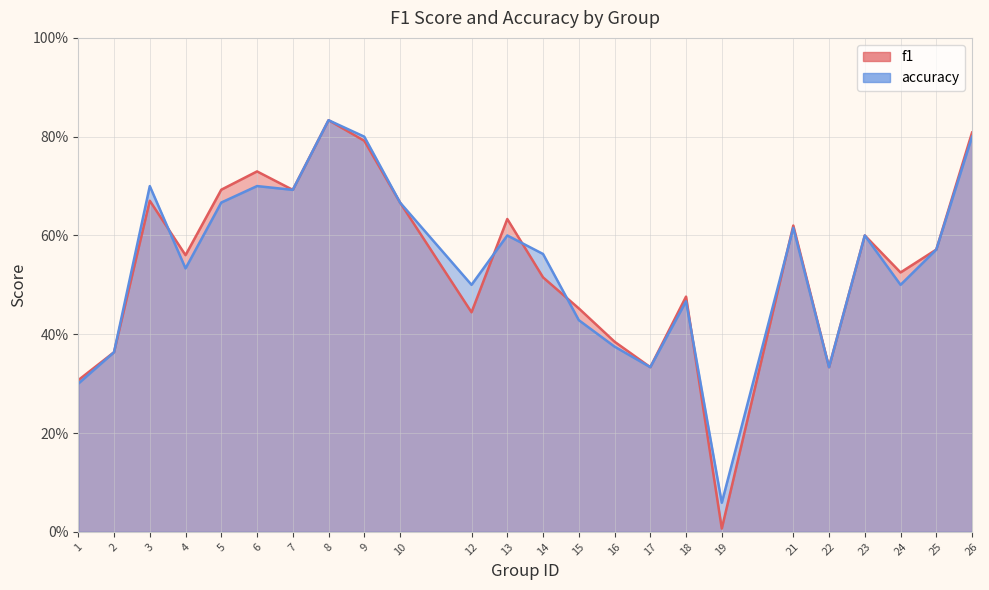

Where do f1 and accuracy first cross each other?

3 and 4